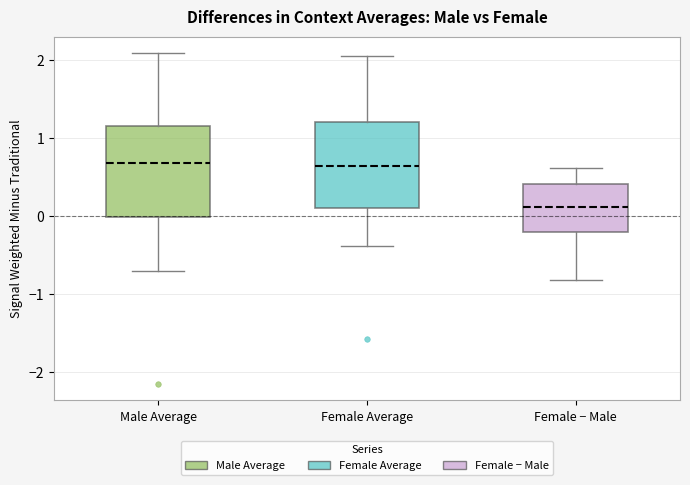

Where is the upper edge of the box for Female Average on the y-axis? The values are not printed on the chart, so give them approximately, as read against the axis.

1.2